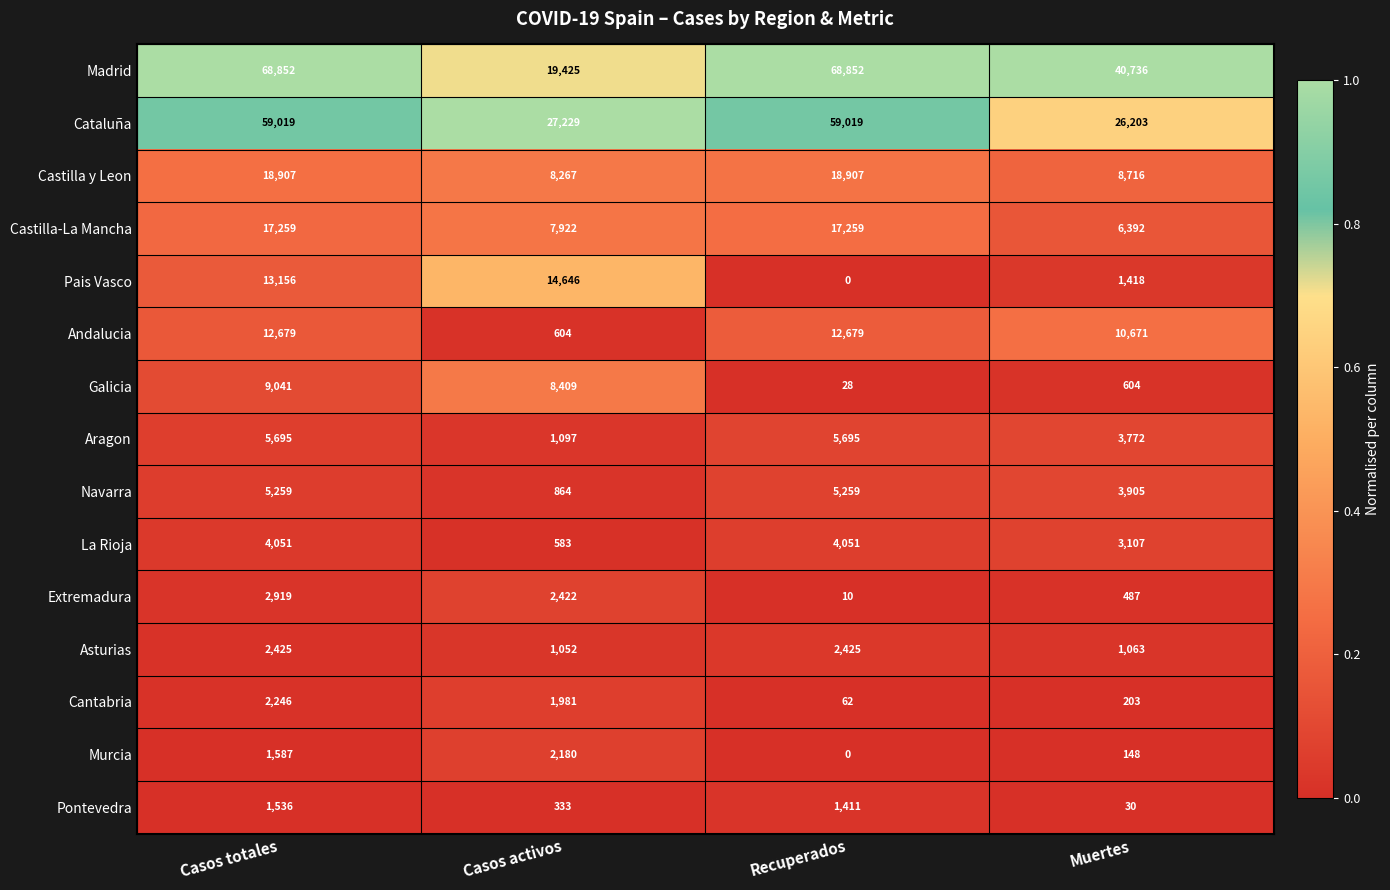

List the series in order of their peak value, highest first.

Madrid, Cataluña, Castilla y Leon, Castilla-La Mancha, Pais Vasco, Andalucia, Galicia, Aragon, Navarra, La Rioja, Extremadura, Asturias, Cantabria, Murcia, Pontevedra